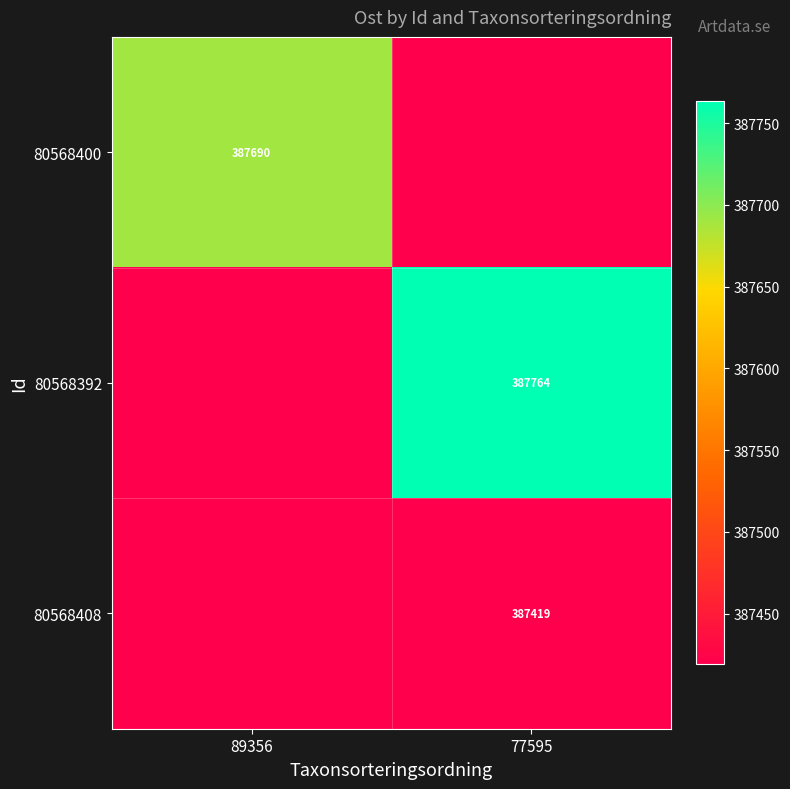

What is the total value across all series at 77595?

1162601.4